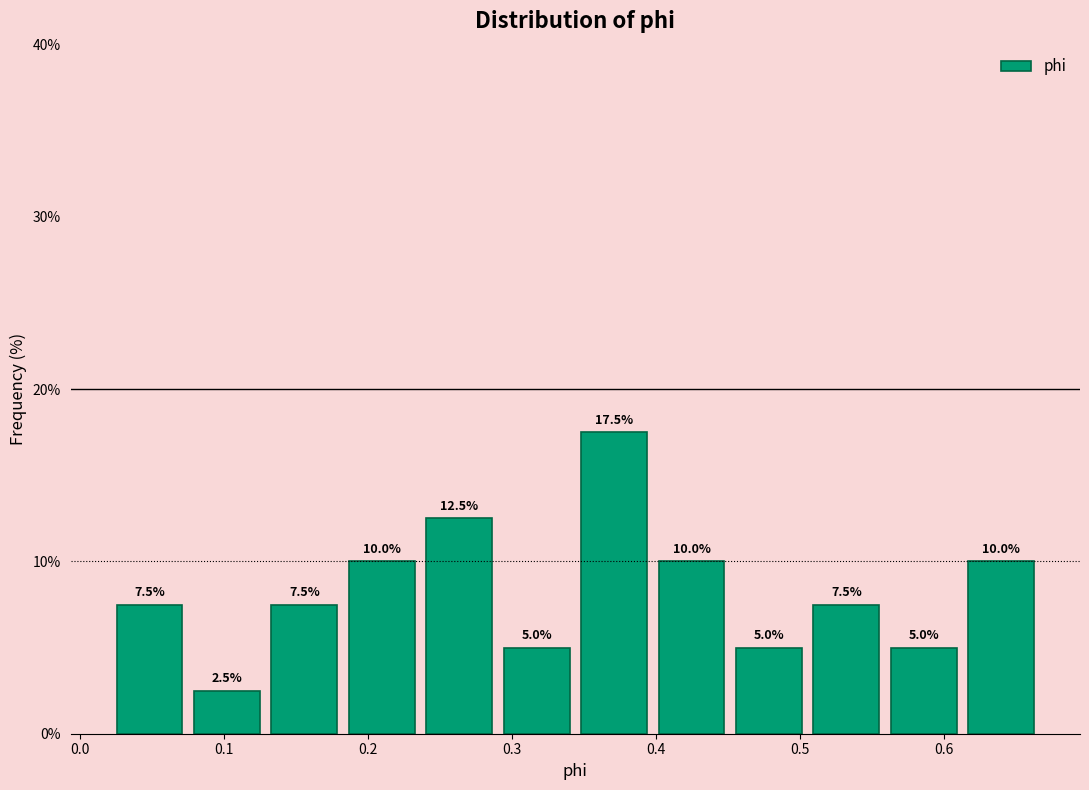

Reading left to right, transcribe this chart: for each bar, give the range it covers on the x-axis and its height. The bar edges are not printed on the chart, so give them approximately, as read against the axis.

0.02 to 0.07: 7.5
0.07 to 0.13: 2.5
0.13 to 0.18: 7.5
0.18 to 0.24: 10.0
0.24 to 0.29: 12.5
0.29 to 0.34: 5.0
0.34 to 0.40: 17.5
0.40 to 0.45: 10.0
0.45 to 0.51: 5.0
0.51 to 0.56: 7.5
0.56 to 0.61: 5.0
0.61 to 0.67: 10.0